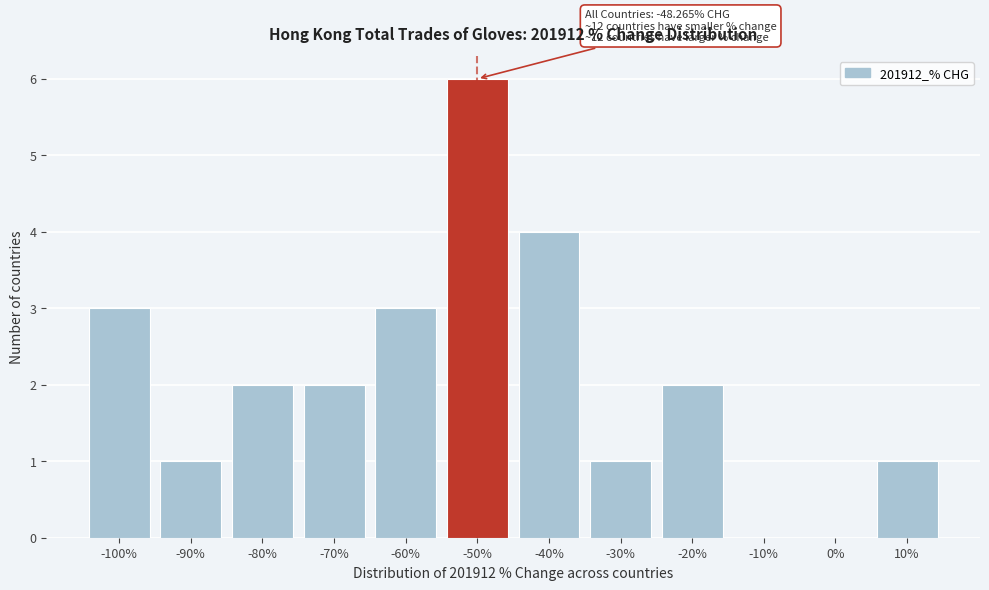

Reading left to right, transcribe all the data shown in this chart.

-100%=3	-90%=1	-80%=2	-70%=2	-60%=3	-50%=6	-40%=4	-30%=1	-20%=2	-10%=0	0%=0	10%=1